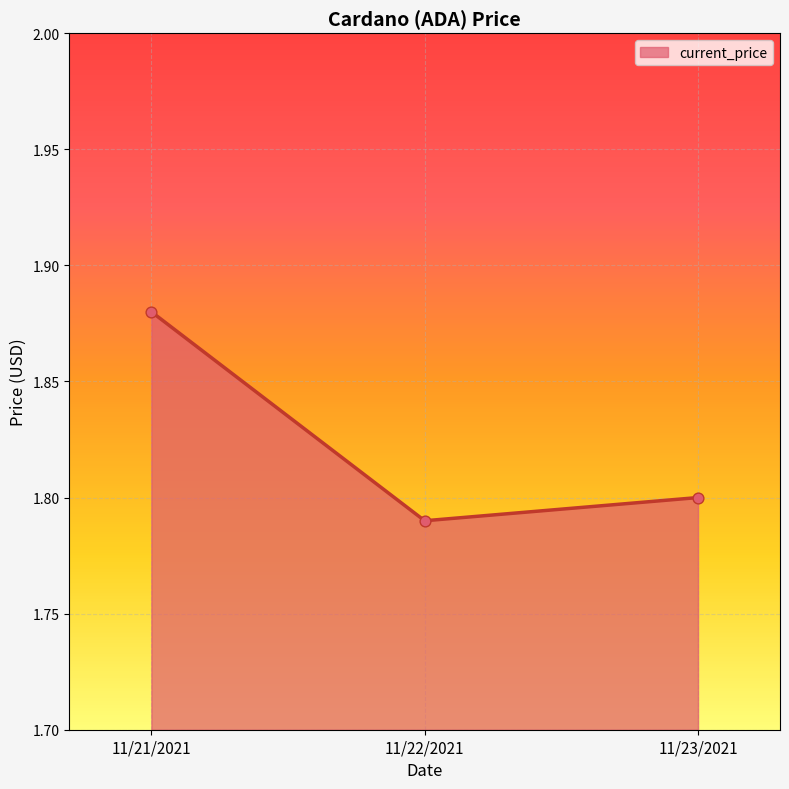

Which has a higher value, 11/22/2021 or 11/21/2021?

11/21/2021